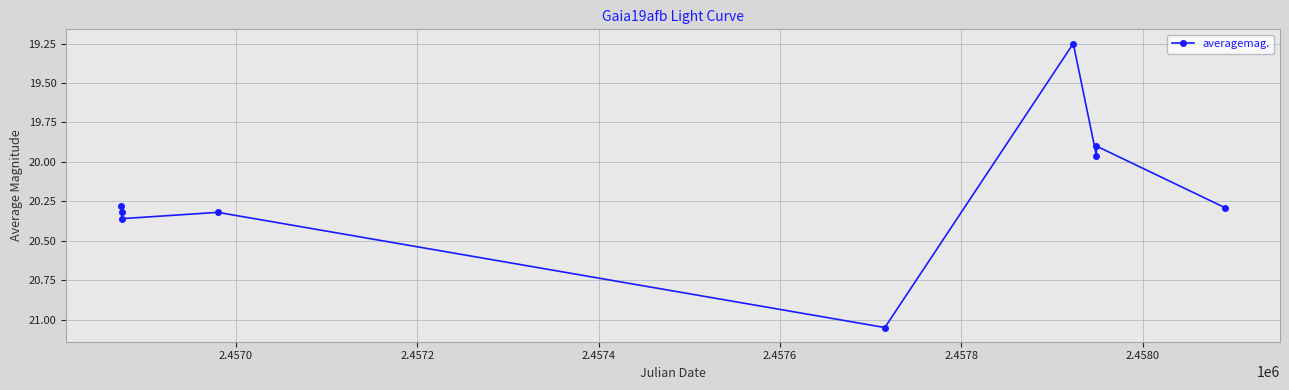

What is the difference between the second highest and minimum values?

1.1